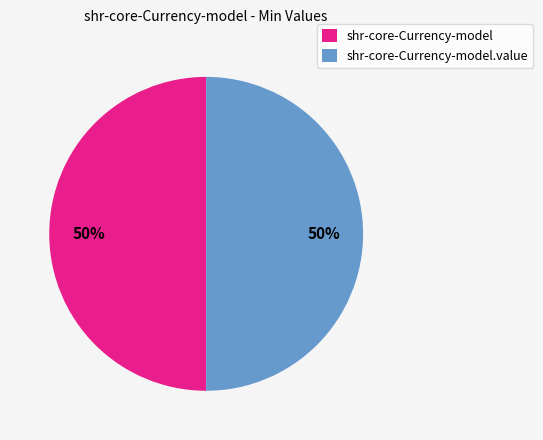

Approximately how many times larger is the value at shr-core-Currency-model.value compared to shr-core-Currency-model?

1.0